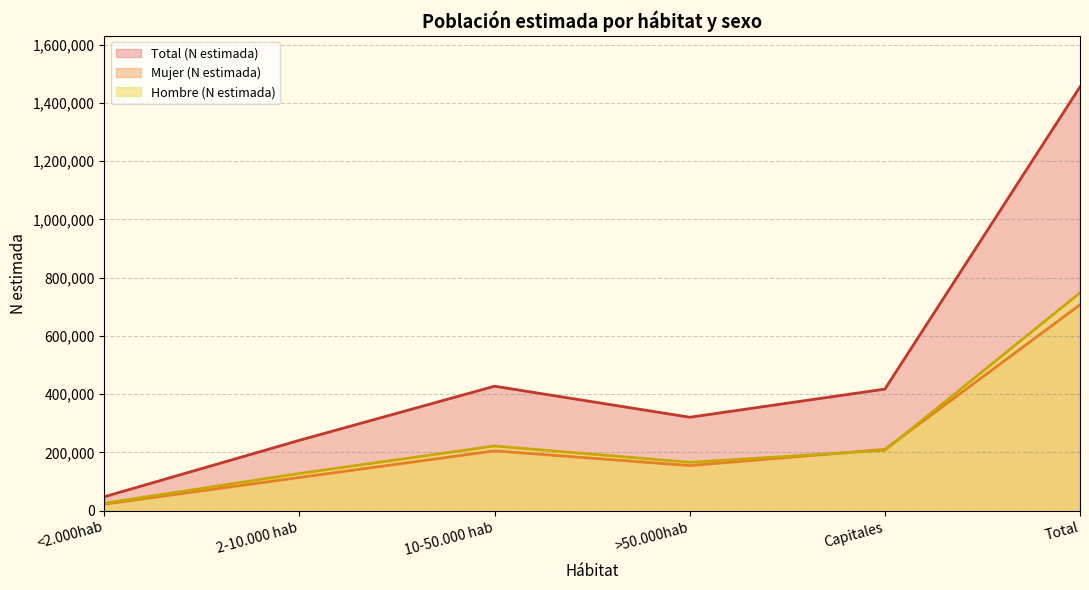

Reading left to right, extract all data points from this chart.

Hombre (N estimada): <2.000hab=25455	2-10.000 hab=127643	10-50.000 hab=221978	>50.000hab=165985	Capitales=207082	Total=748142
Mujer (N estimada): <2.000hab=22373	2-10.000 hab=114018	10-50.000 hab=205398	>50.000hab=154839	Capitales=210300	Total=706928
Total (N estimada): <2.000hab=47828	2-10.000 hab=241661	10-50.000 hab=427376	>50.000hab=320824	Capitales=417382	Total=1455070